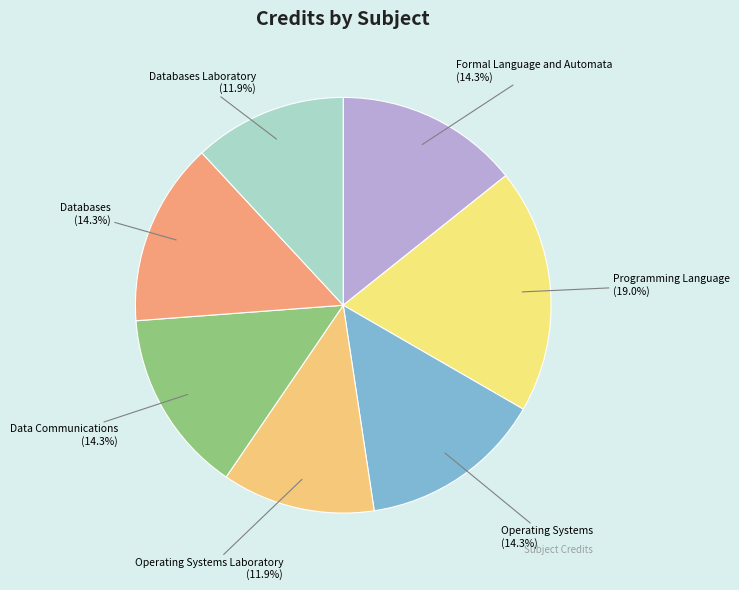

To the nearest percent, what is the difference between the largest and smallest slice percentages?

7%